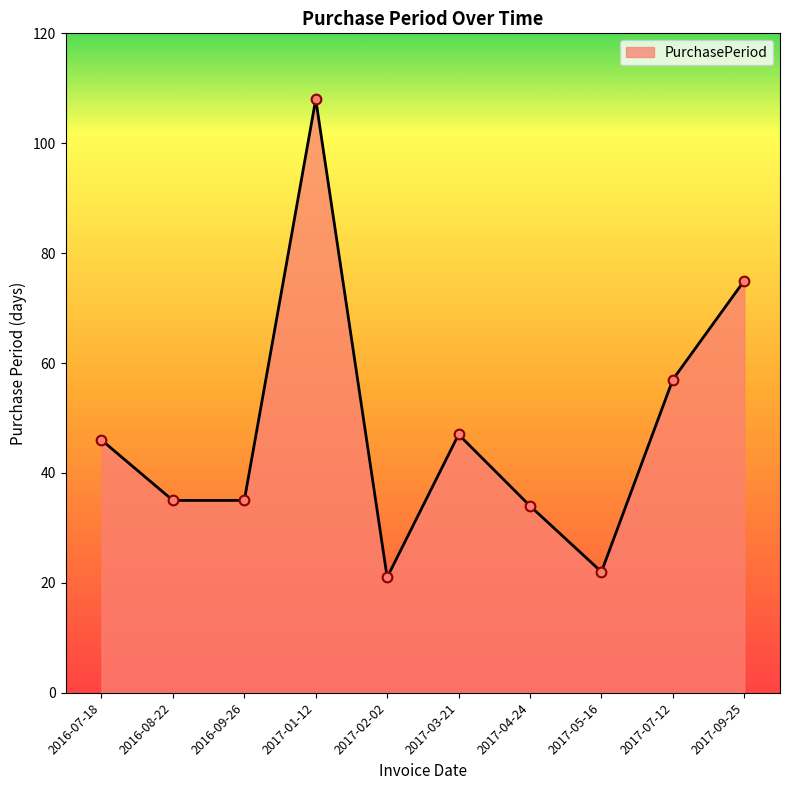

What is the difference between the values at 2017-07-12 and 2017-04-24?

23